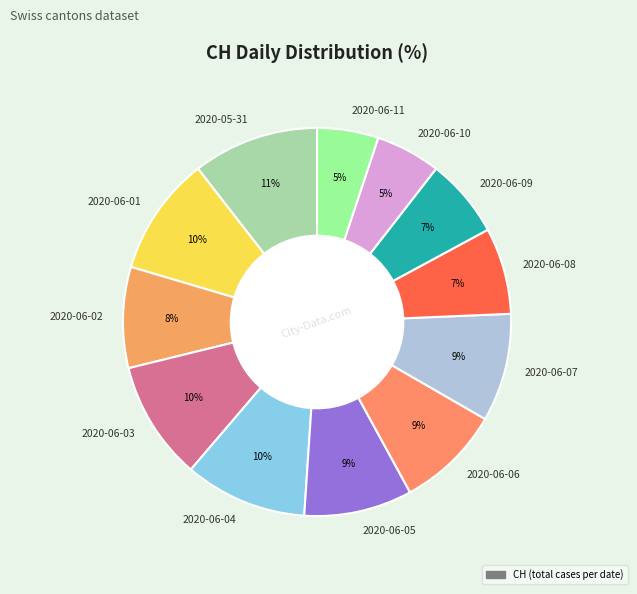

To the nearest percent, what portion does 2020-06-07 represent?

9%